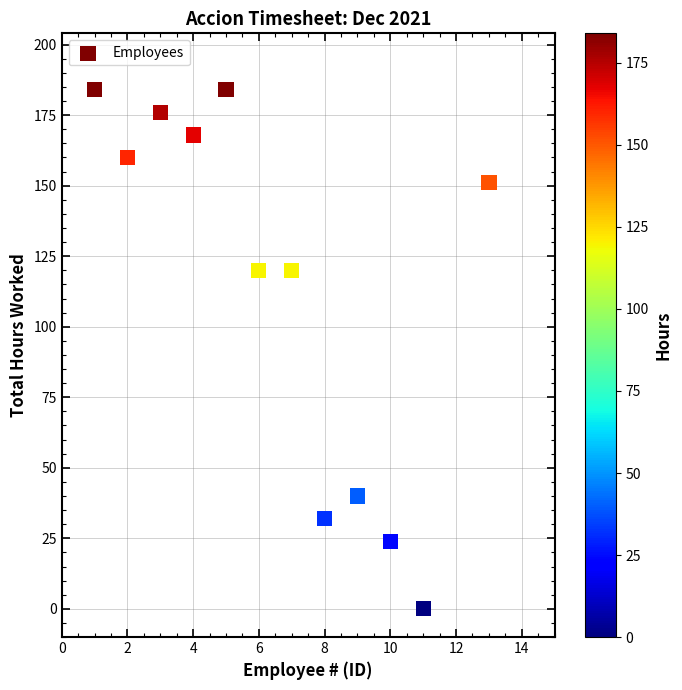

What is the average Y value?

113